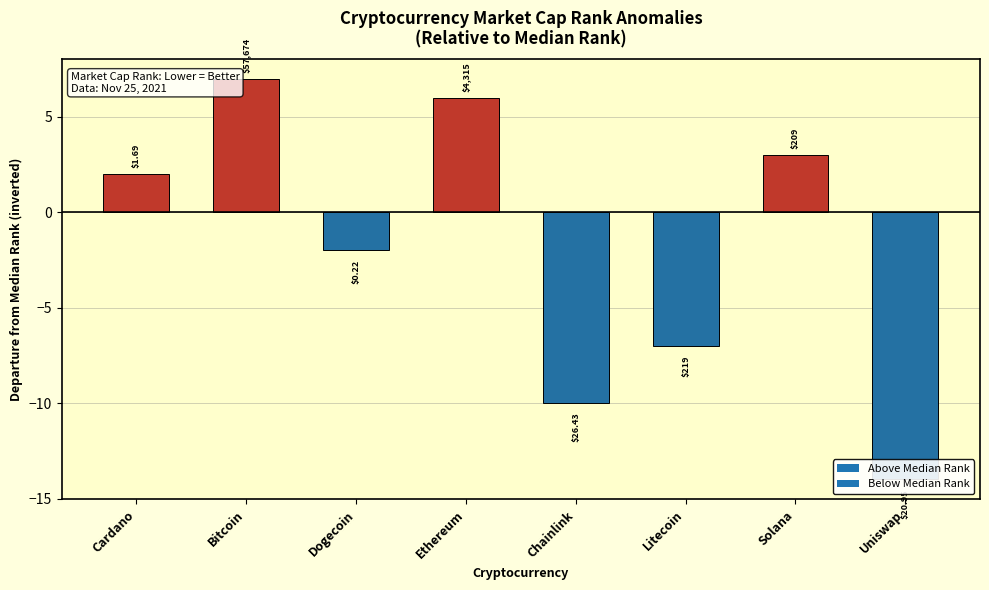

Count the number of values greater than 2.

3